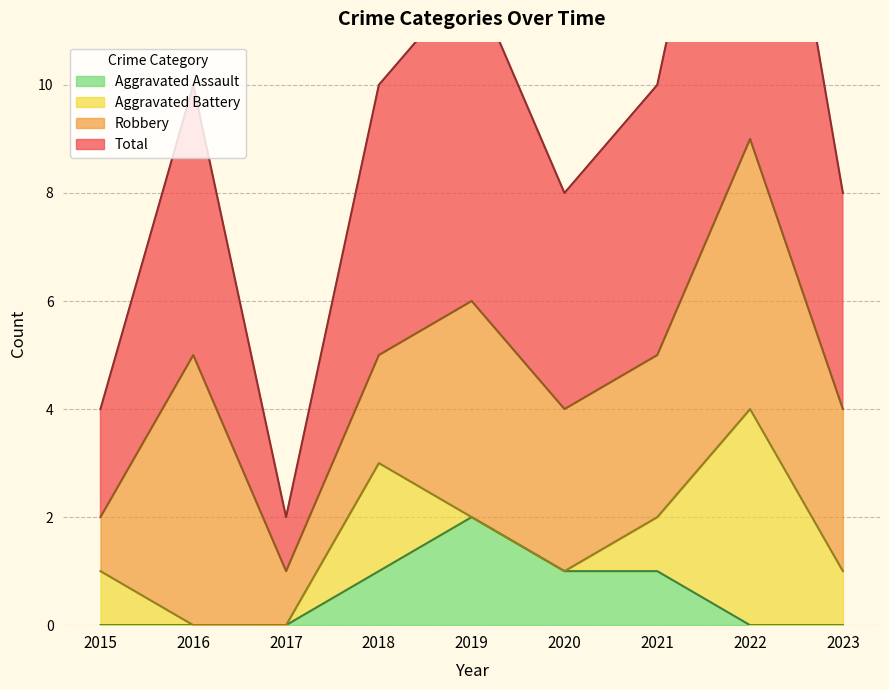

What is the value of the Total point at the 3rd from the left?

1